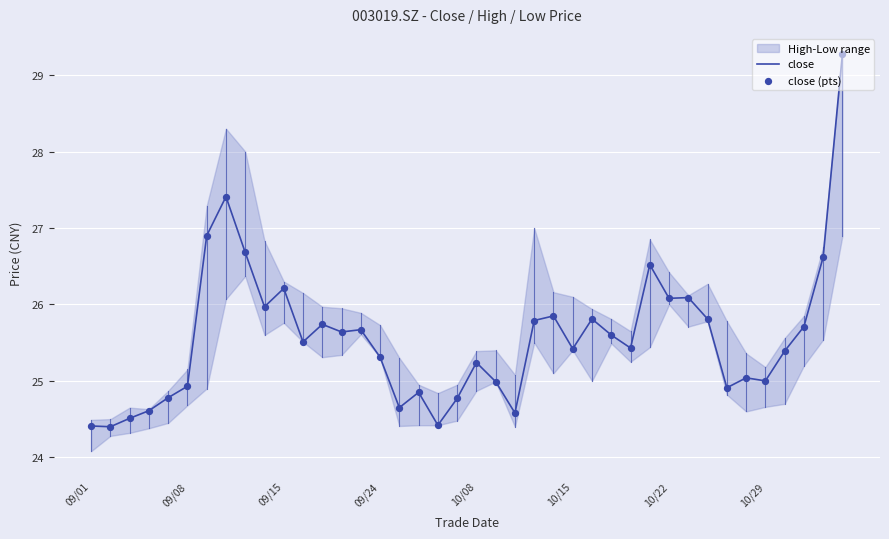

Is the value of close at 10/29 greater than the value of close (pts) at 09/01?

Yes